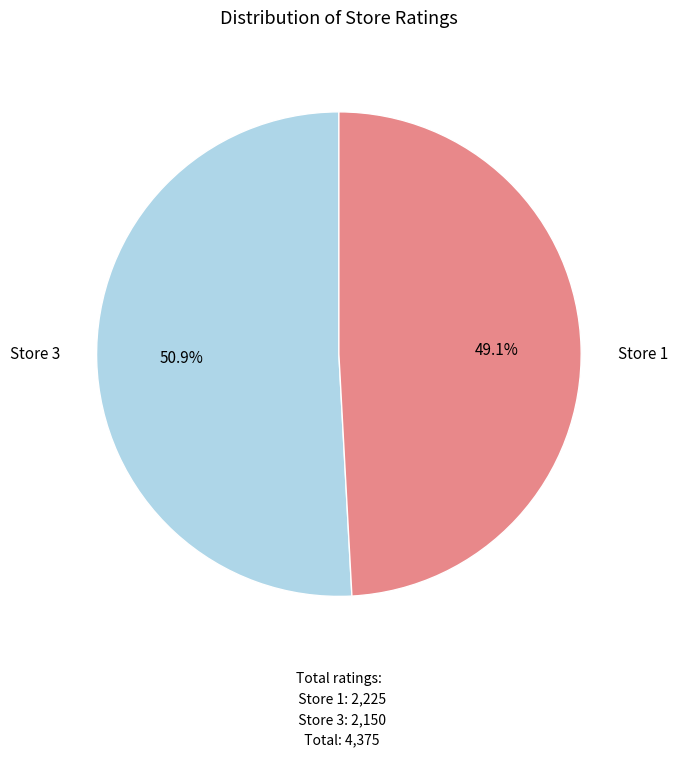

Is there a majority slice in this chart?

Yes